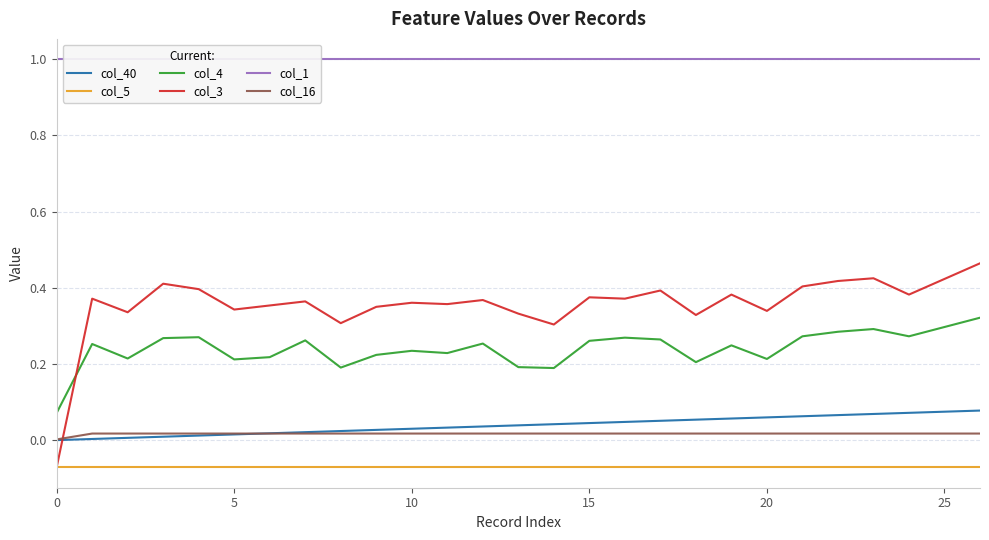

True or false: col_4 and col_40 intersect in this chart.

False